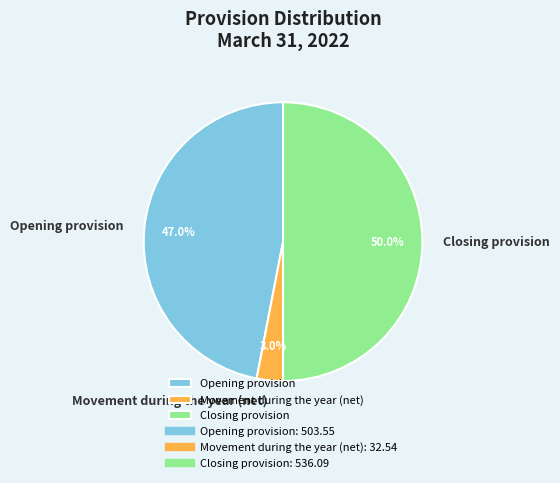

Count the number of slices in the pie.

3